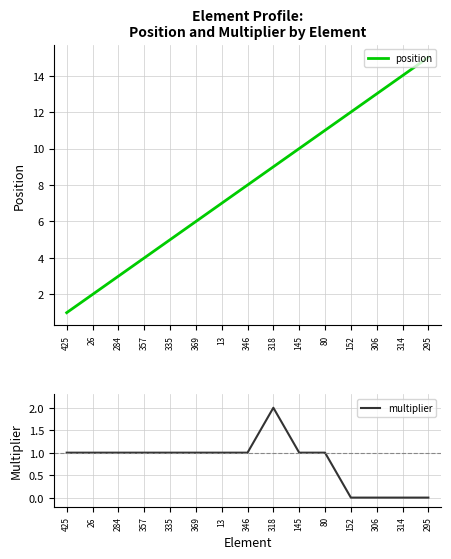

Does the chart display data point markers on the line(s)?

No